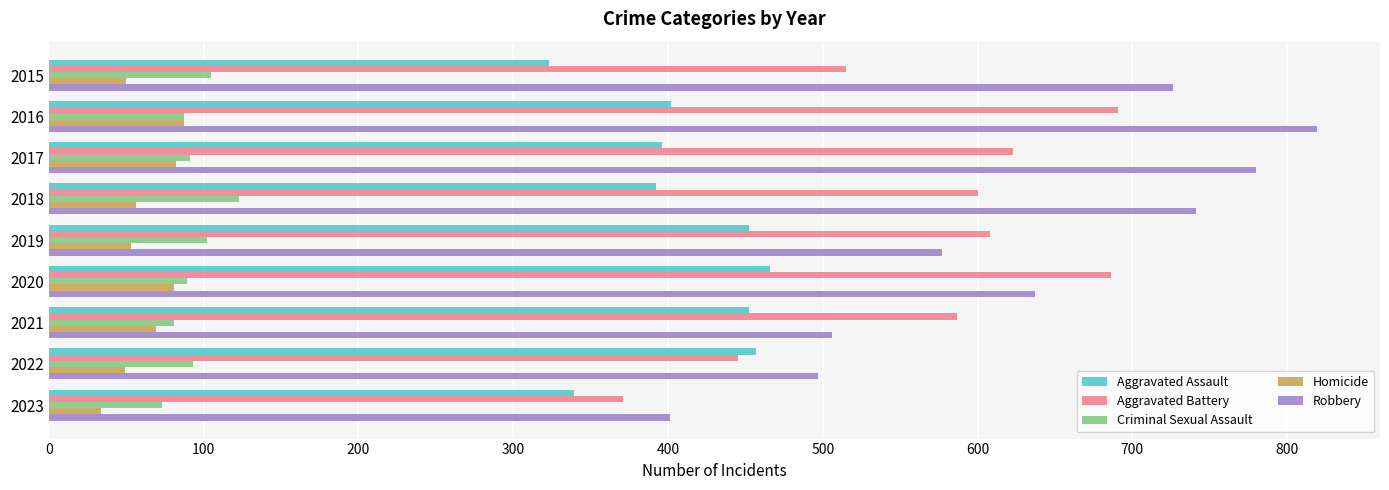

The value of Homicide at 2017 is 82. True or false?

True